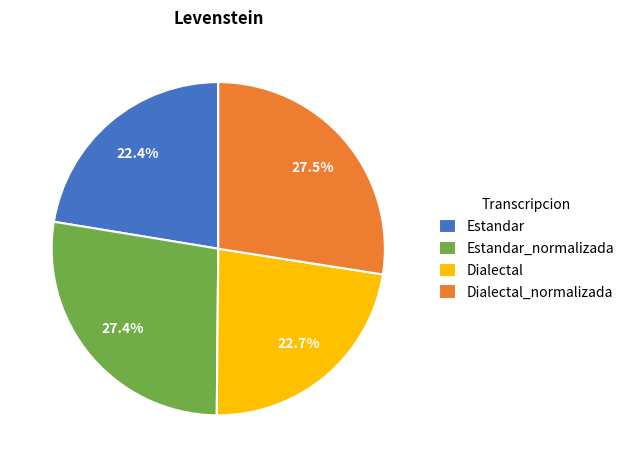

Which has a higher value, Dialectal or Dialectal_normalizada?

Dialectal_normalizada